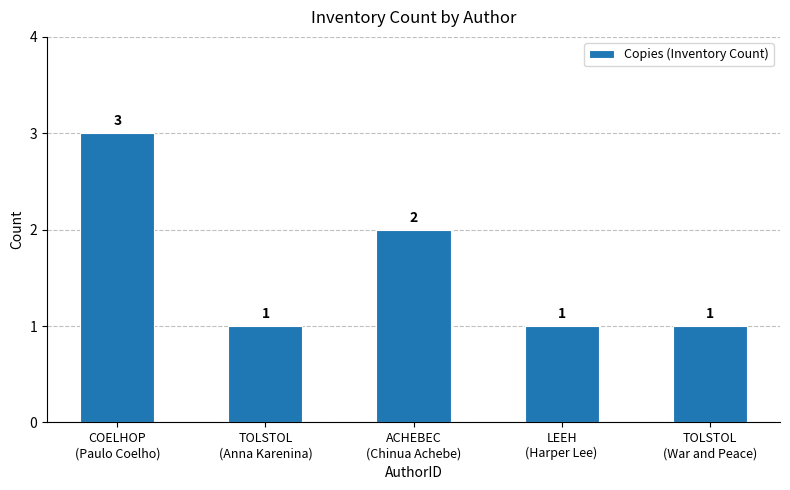

What is the difference between the values at ACHEBEC
(Chinua Achebe) and LEEH
(Harper Lee)?

1